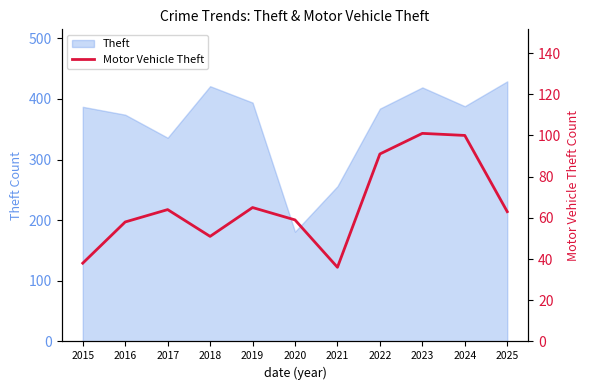

How many categories are shown in the chart?

11